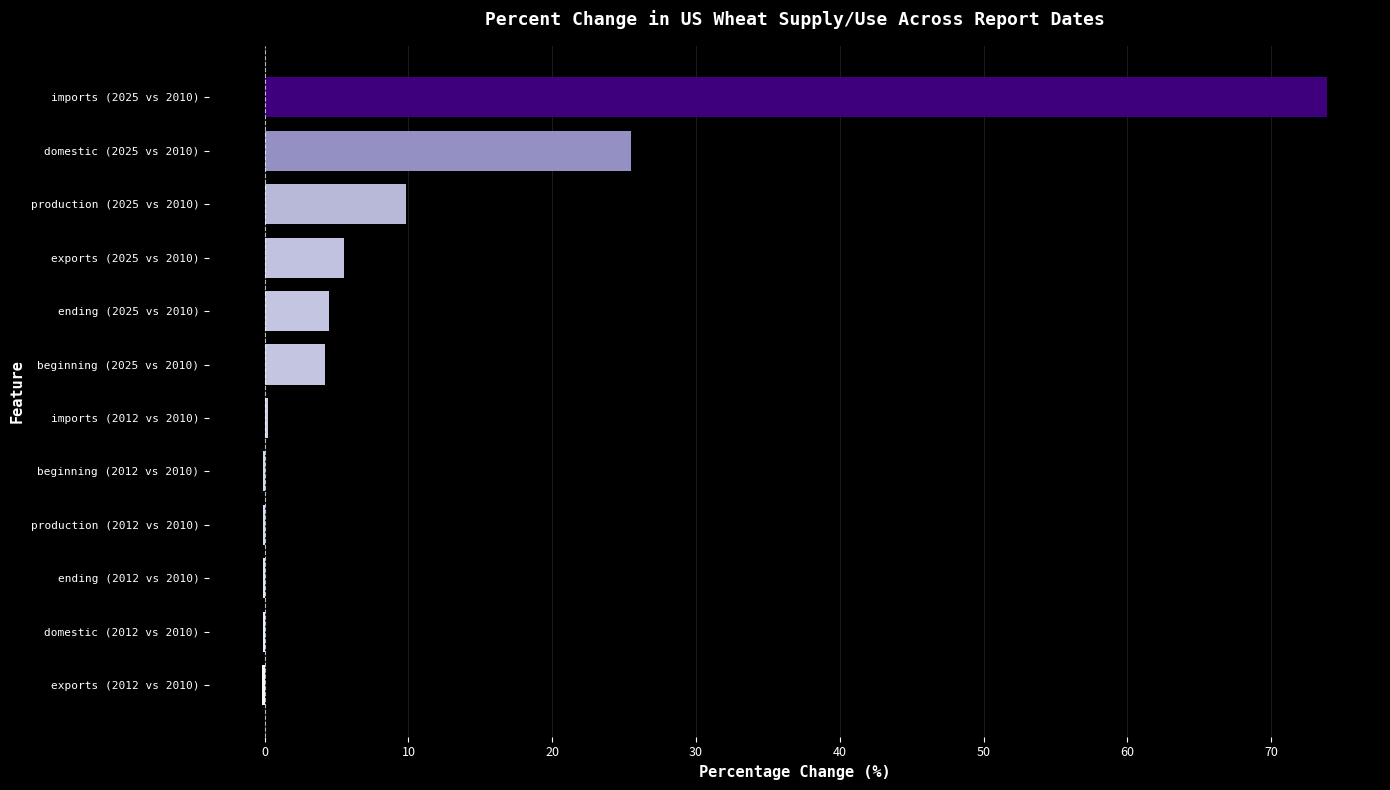

Which category has the highest value across all series?

imports (2025 vs 2010)